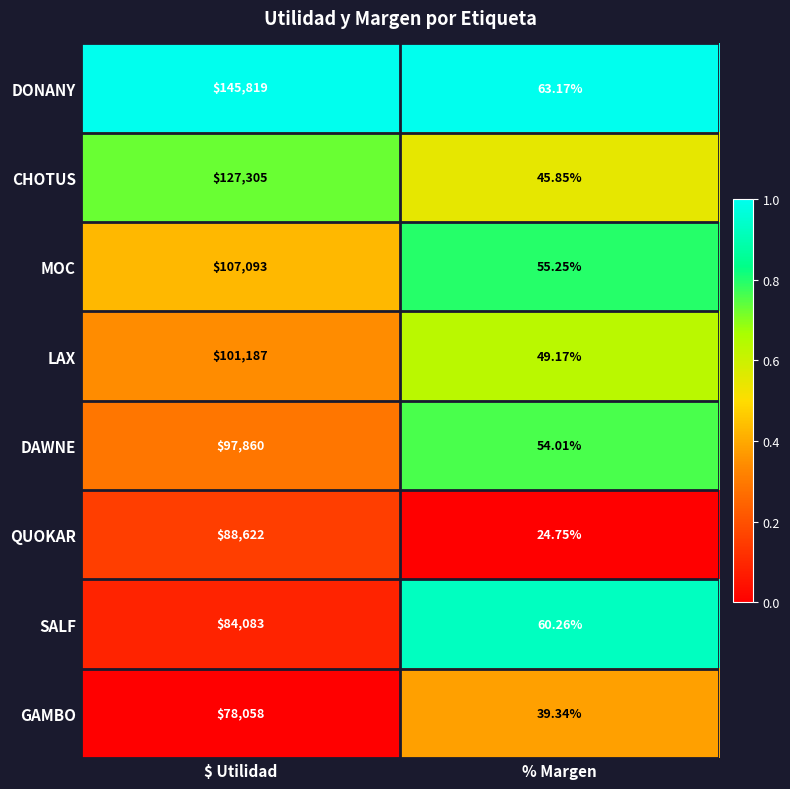

Rank the series at % Margen from highest to lowest value.

DONANY, SALF, MOC, DAWNE, LAX, CHOTUS, GAMBO, QUOKAR